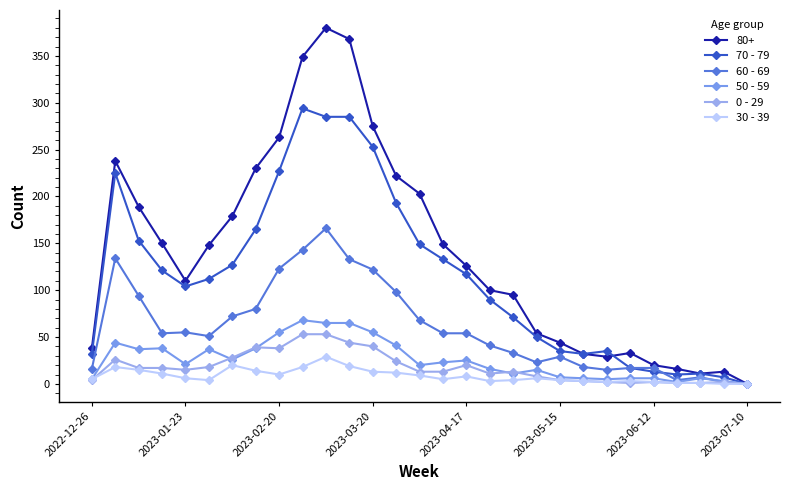

How many values in 60 - 69 are above zero?

28